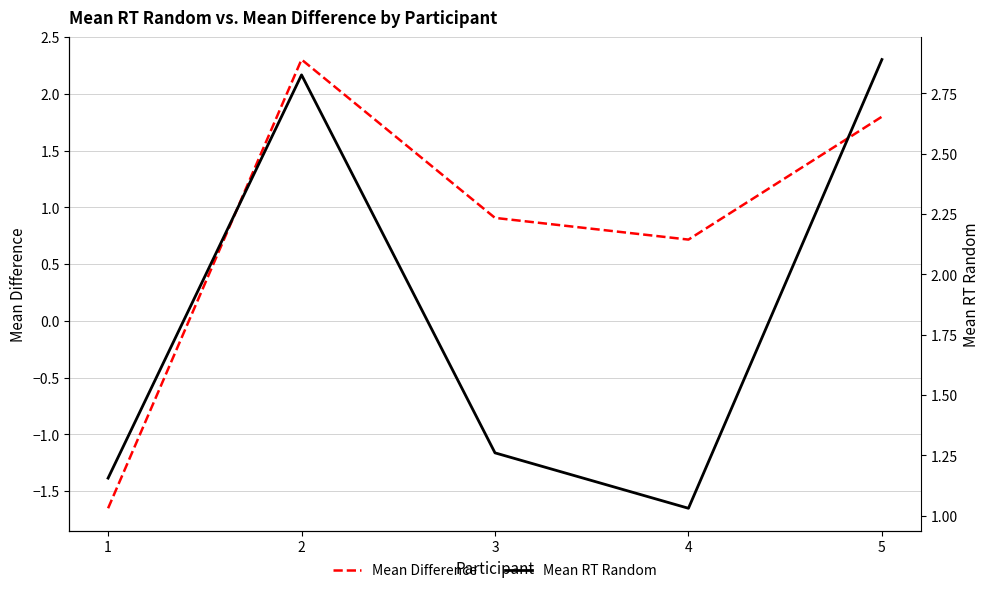

Reading left to right, transcribe all the data shown in this chart.

Mean Difference: -1.7	2.3	0.9	0.7	1.8
Mean RT Random: 1.2	2.8	1.3	1.0	2.9